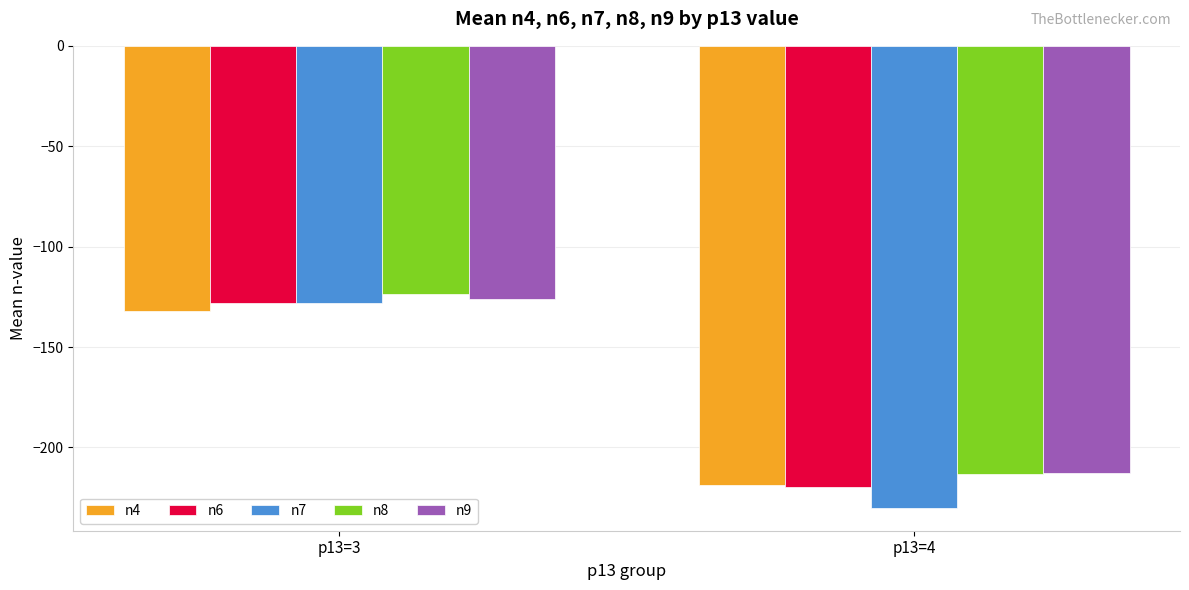

What is the spread (max minus min) of values at p13=3?

8.4